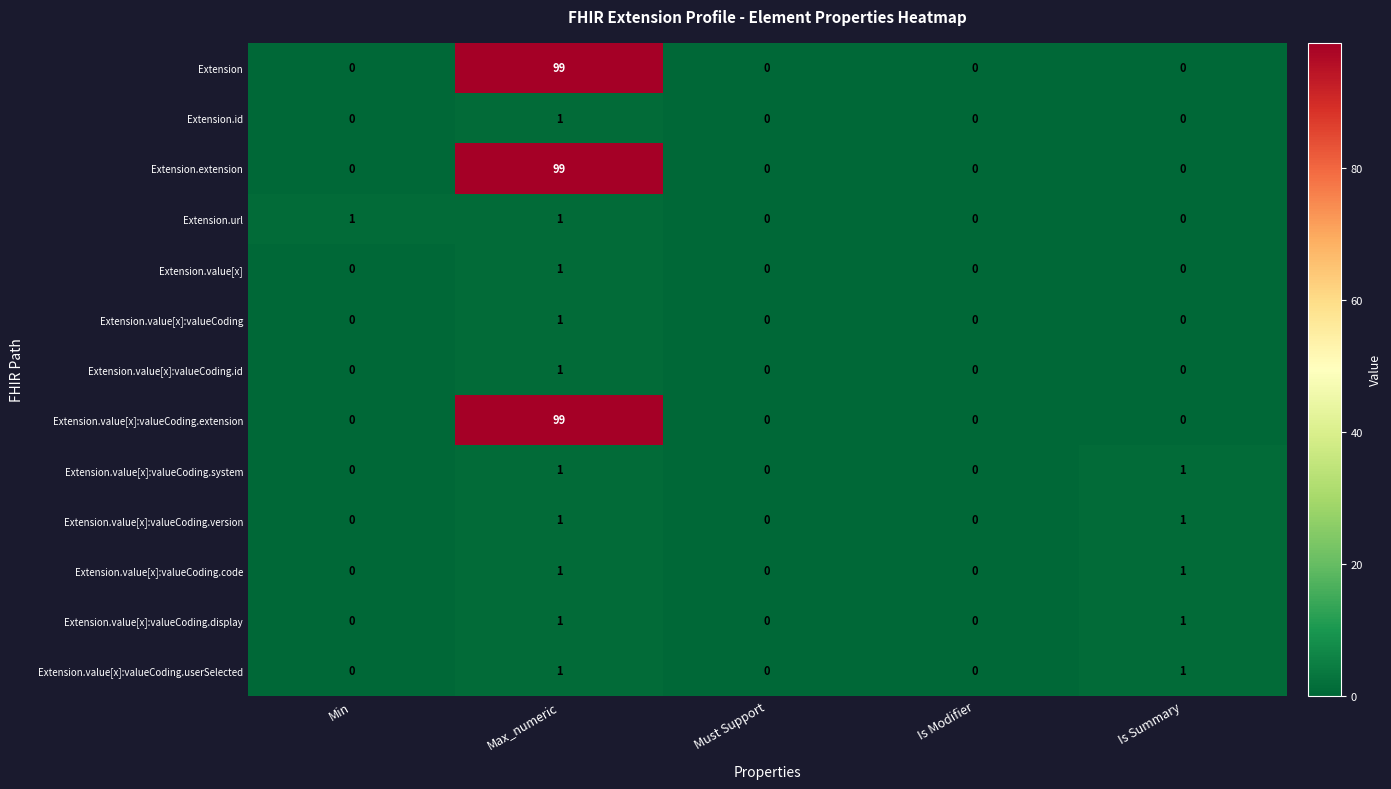

At which category is the sum across all series the highest?

Max_numeric